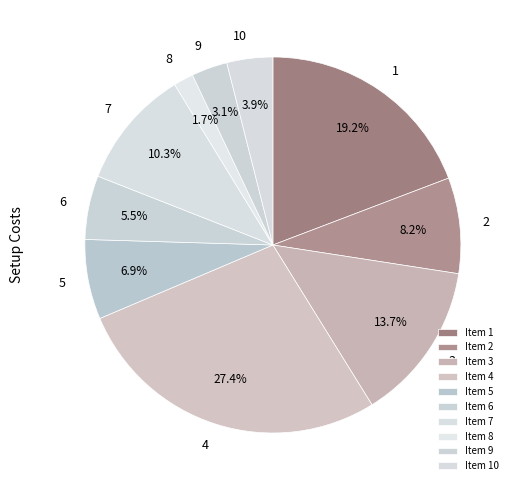

To the nearest percent, what is the difference between the largest and smallest slice percentages?

26%